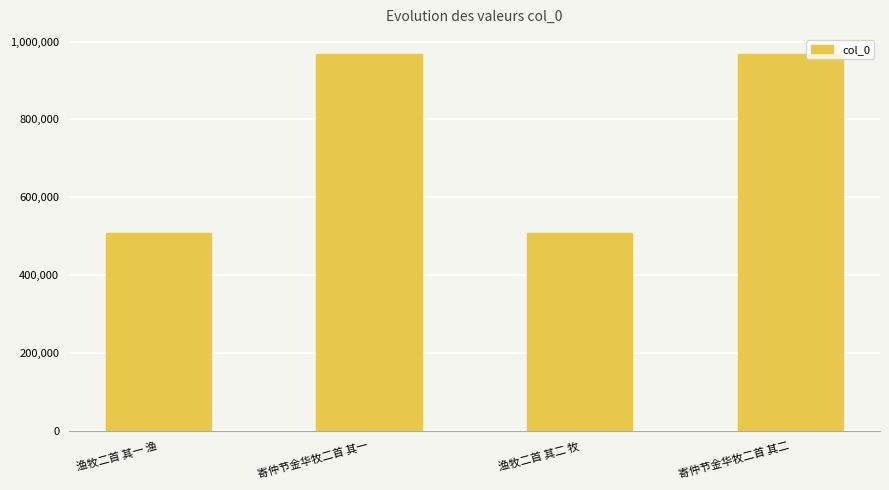

How many data points are less than 968898?

2